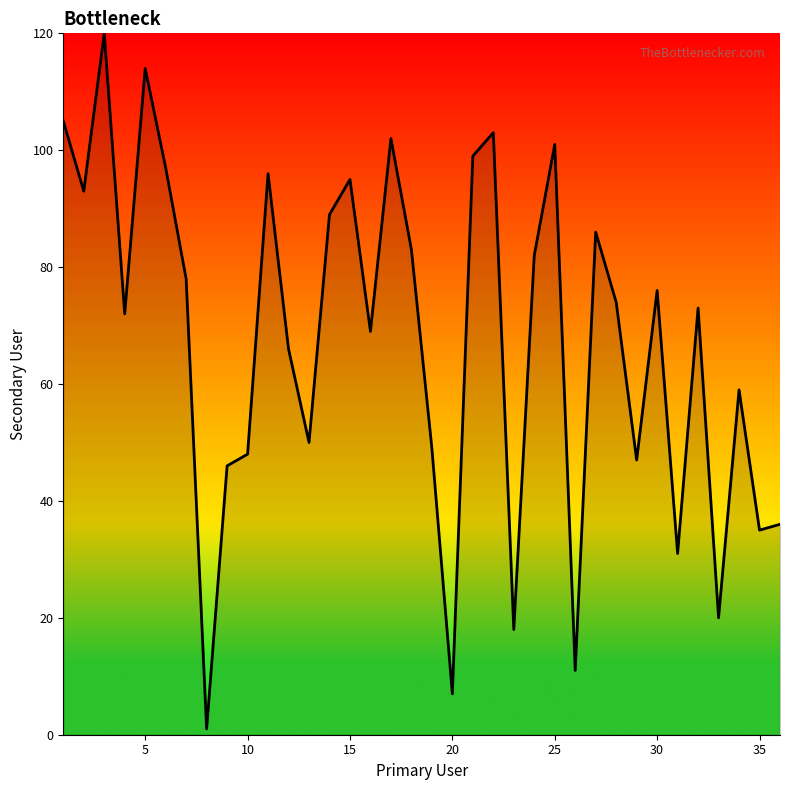

What is the greatest value displayed?

120